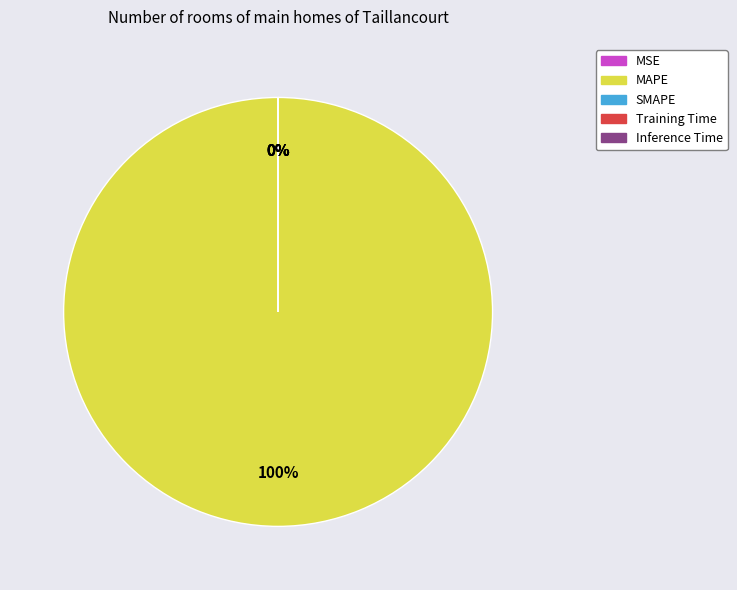

Which category has the biggest portion of the pie?

MAPE